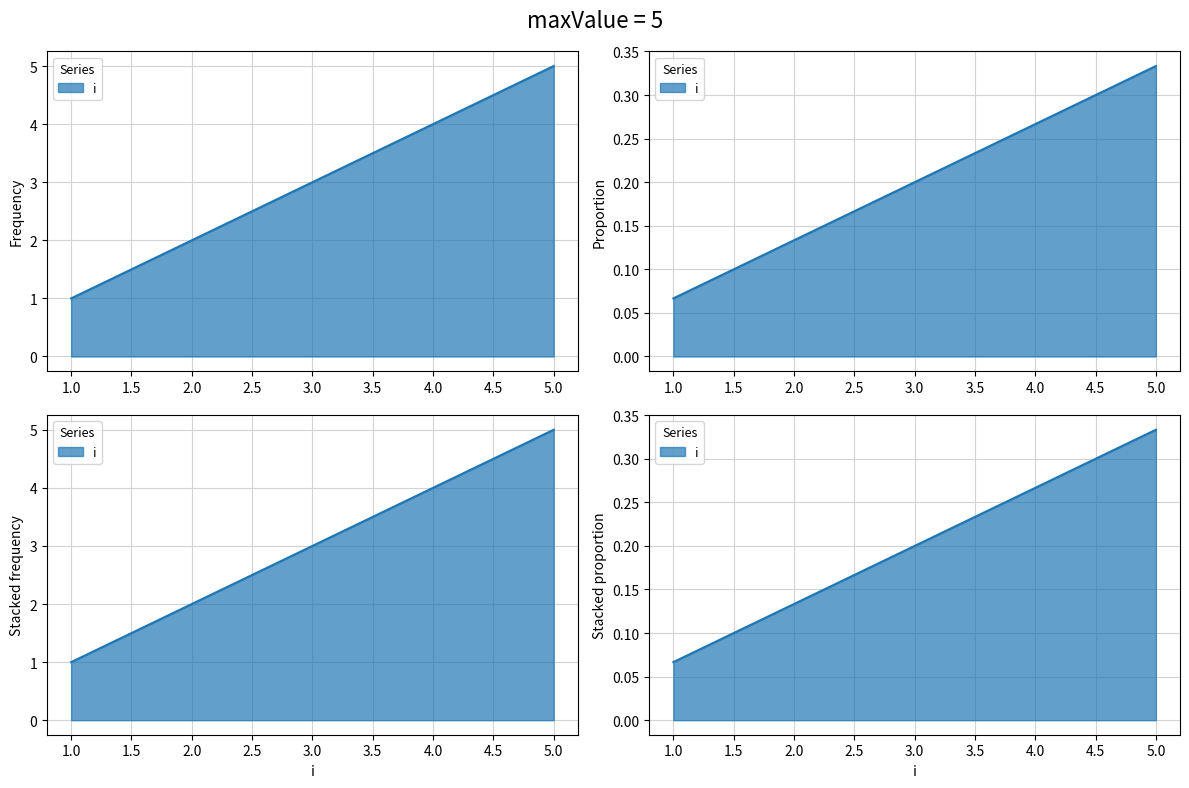

What is the smallest value displayed?

1